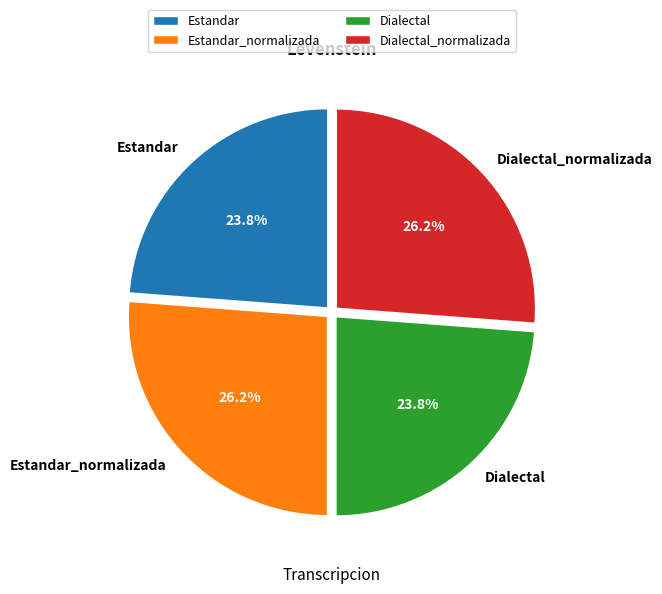

To the nearest percent, what is the average slice percentage?

25%